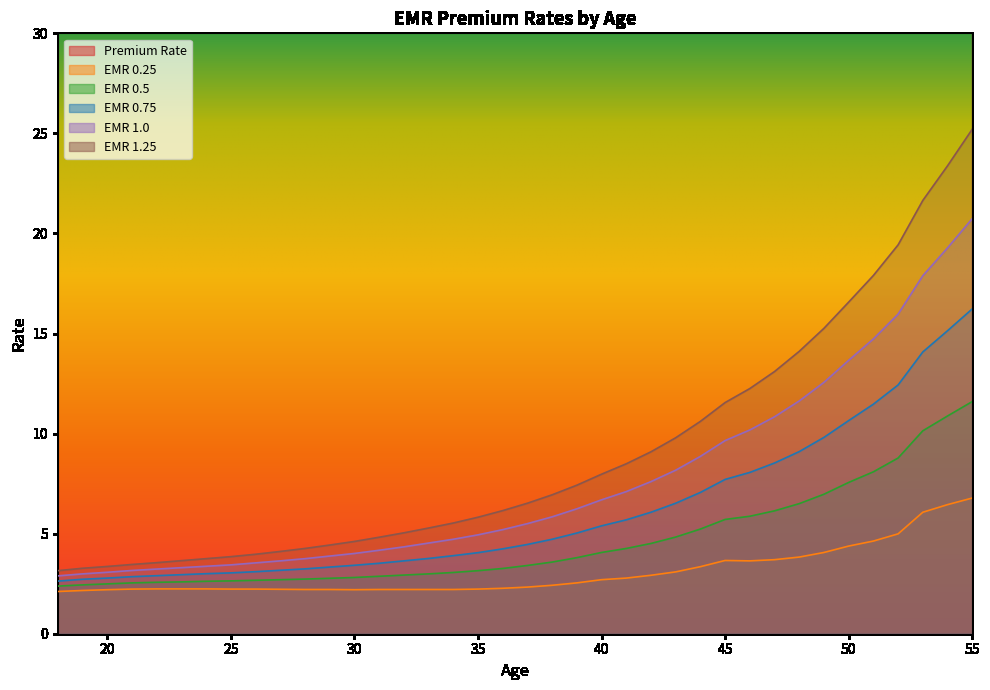

The EMR 1.25 series shows 17.9 at 51. True or false?

True